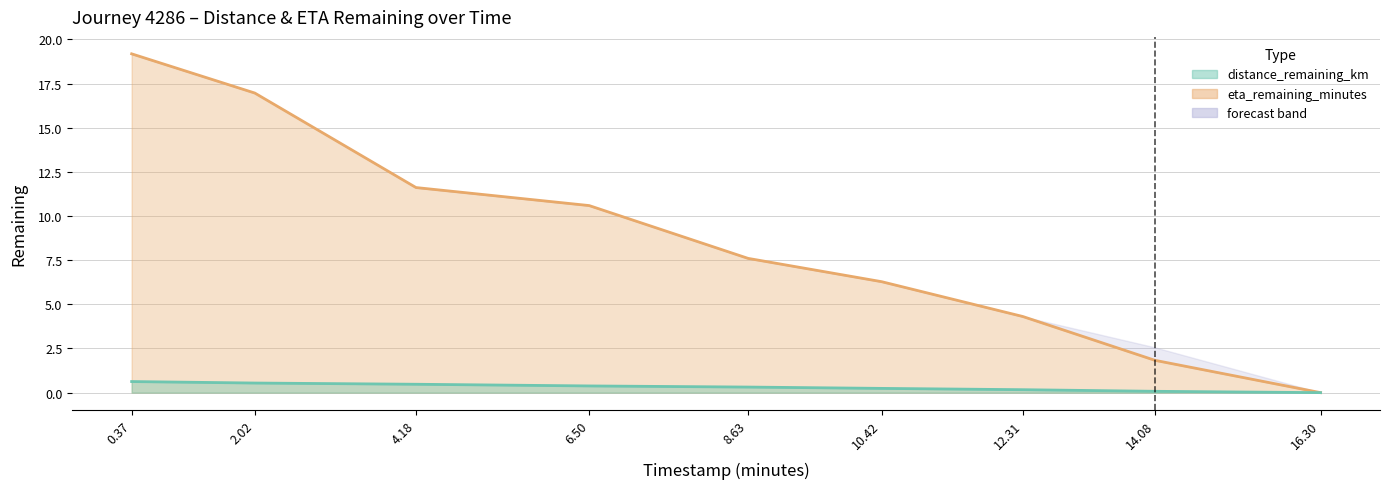

Which series has the largest range (max minus min)?

eta_remaining_minutes